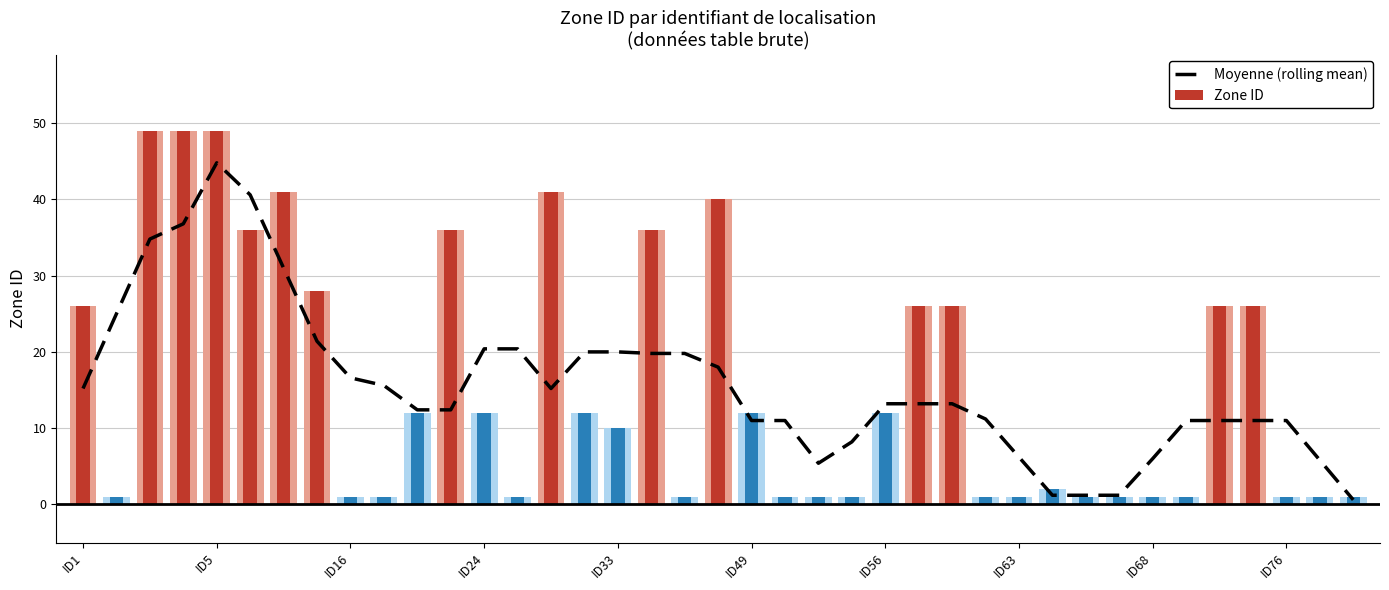

How many series are shown in this chart?

2